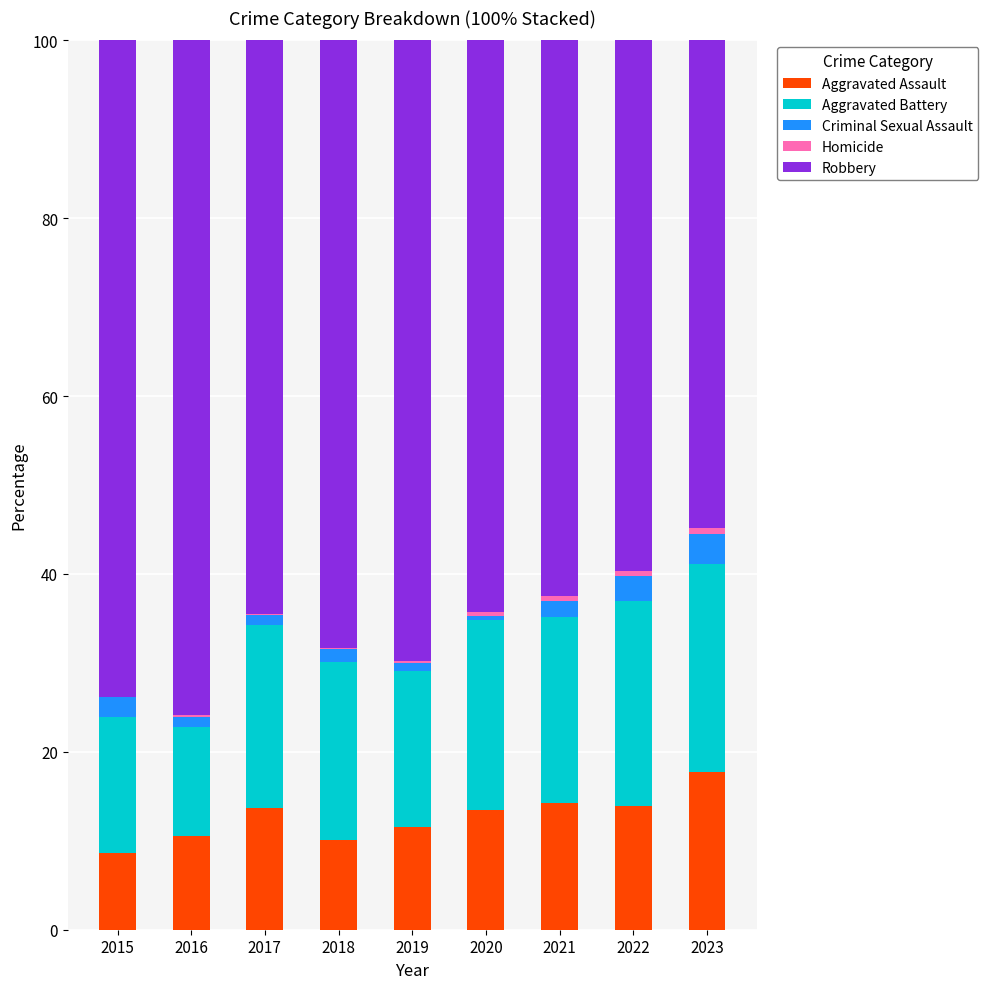

The value of Aggravated Assault at 2020 is 2.7. True or false?

False